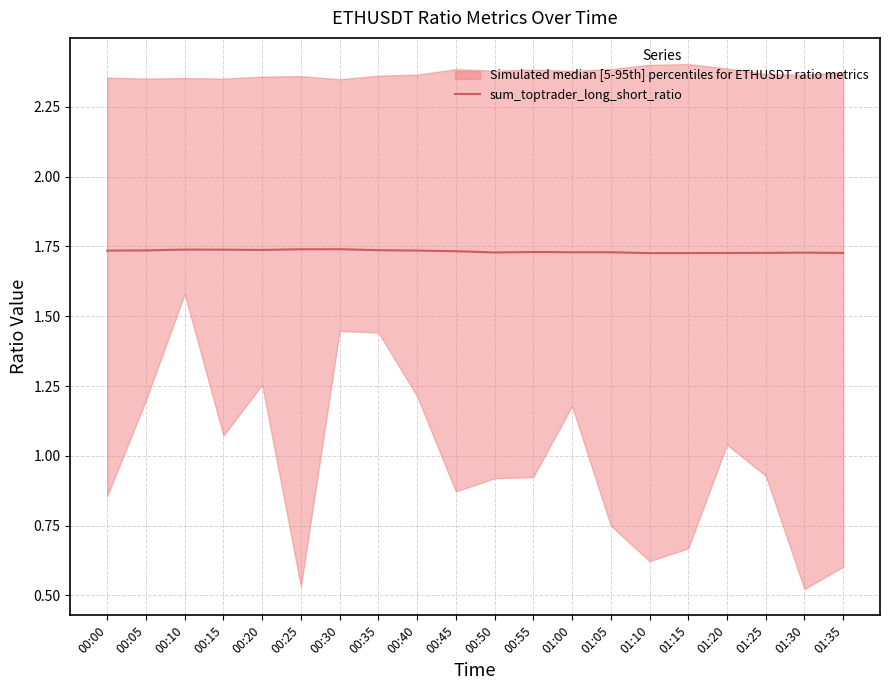

At which category does the data reach its first local peak?

00:10